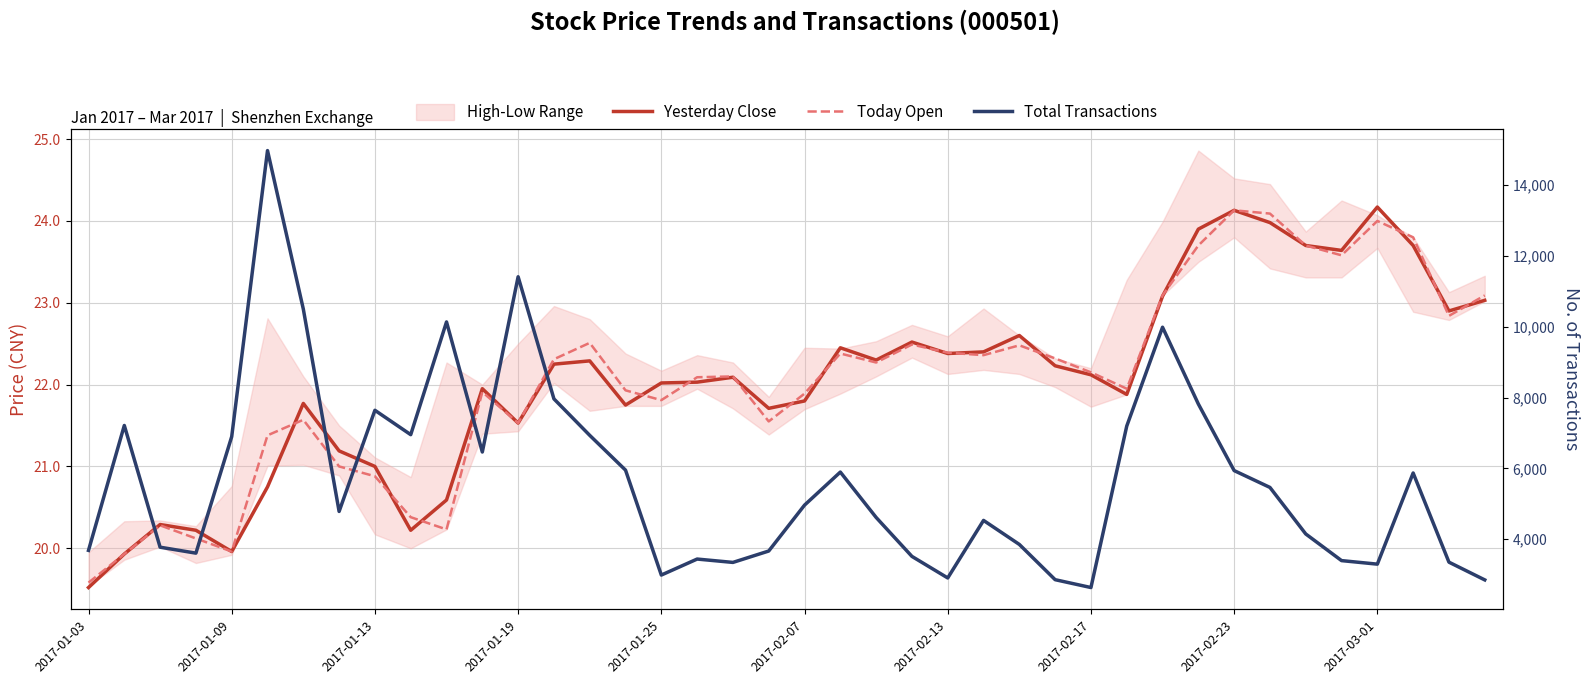

Reading right to left, transcribe all the data shown in this chart.

Yesterday Close: 23.0	22.9	23.7	24.2	23.6	23.7	24.0	24.1	23.9	23.1	21.9	22.1	22.2	22.6	22.4	22.4	22.5	22.3	22.4	21.8	21.7	22.1	22.0	22.0	21.8	22.3	22.2	21.5	21.9	20.6	20.2	21.0	21.2	21.8	20.8	20.0	20.2	20.3	19.9	19.5
Today Open: 23.1	22.8	23.8	24.0	23.6	23.7	24.1	24.1	23.7	23.1	21.9	22.1	22.3	22.5	22.4	22.4	22.5	22.3	22.4	21.9	21.6	22.1	22.1	21.8	21.9	22.5	22.3	21.5	21.9	20.2	20.4	20.9	21.0	21.6	21.4	20.0	20.1	20.3	19.9	19.6
Total Transactions: 2849.0	3350.0	5870.0	3294.0	3394.0	4147.0	5462.0	5938.0	7820.0	9989.0	7195.0	2633.0	2855.0	3851.0	4530.0	2904.0	3513.0	4614.0	5896.0	4962.0	3665.0	3343.0	3438.0	2986.0	5951.0	6934.0	7965.0	11415.0	6463.0	10139.0	6953.0	7642.0	4783.0	10503.0	14981.0	6898.0	3605.0	3773.0	7213.0	3683.0